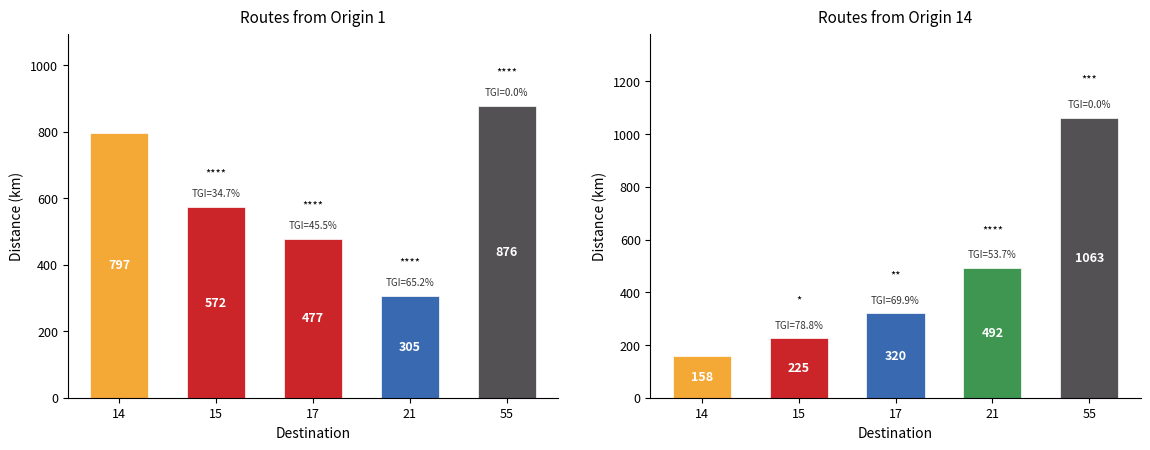

How many bars are there in total?

10